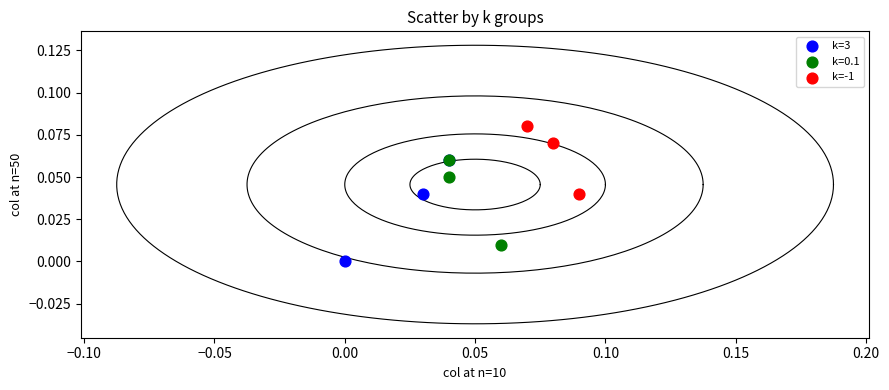

What are all the series names shown in the legend?

k=3, k=0.1, k=-1